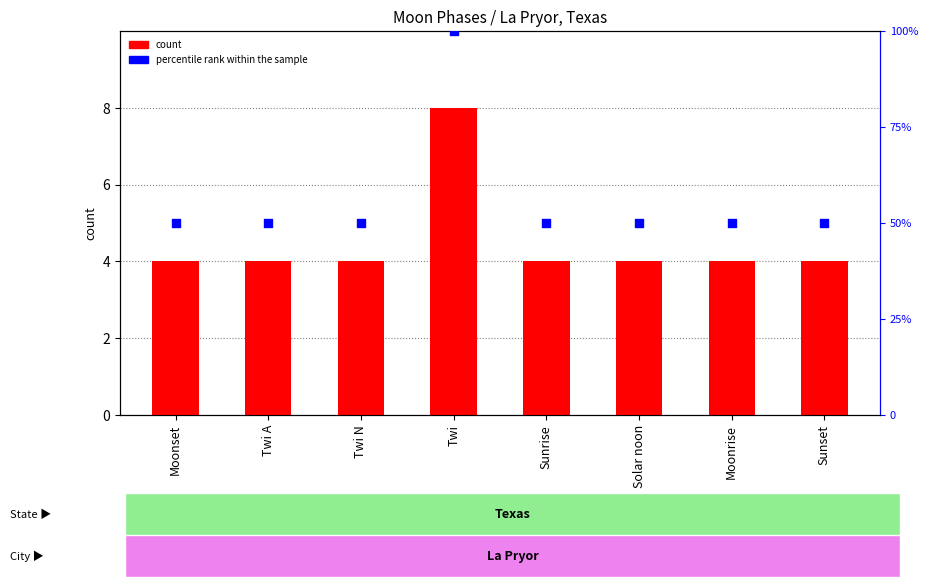

Which series contains the highest Y value?

percentile rank within the sample